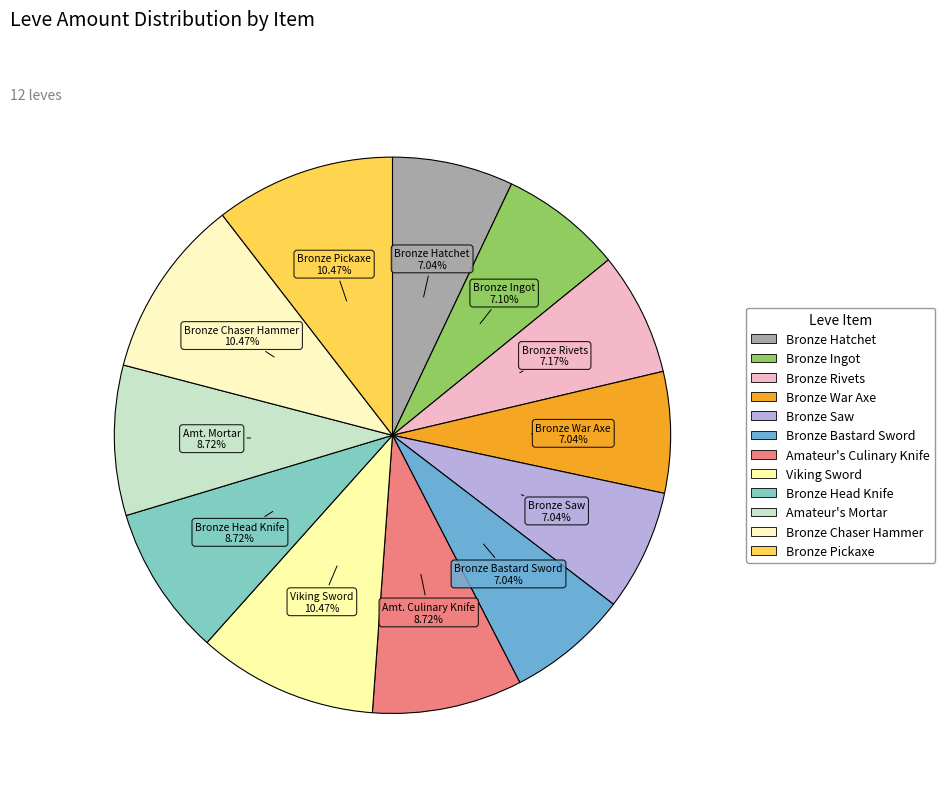

How many slices are in this pie chart?

12